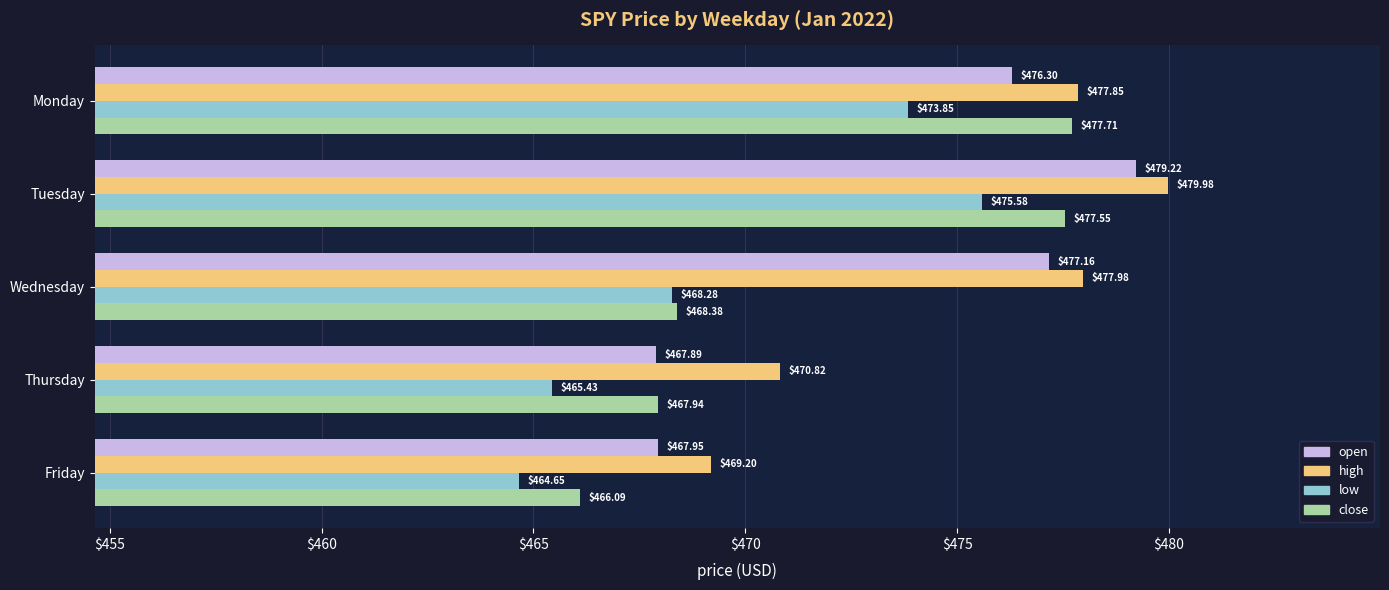

At which label does open reach its minimum?

Thursday